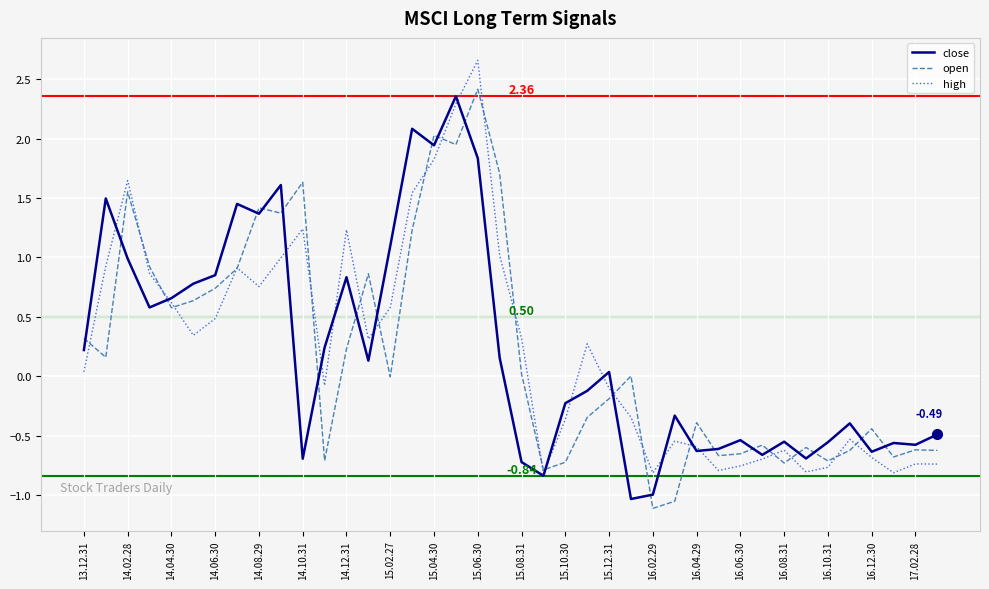

After their last crossing, which series has the higher values: close or open?

close